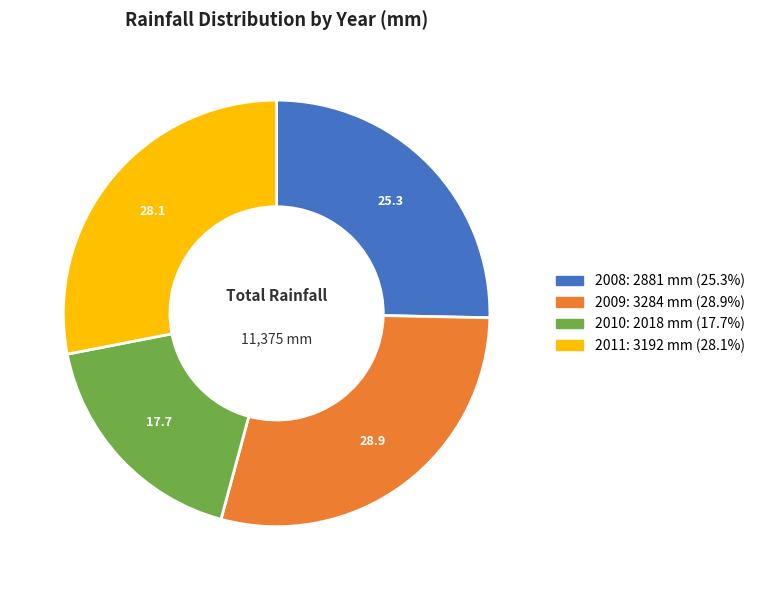

Does 2009 account for over 50% of the chart?

No